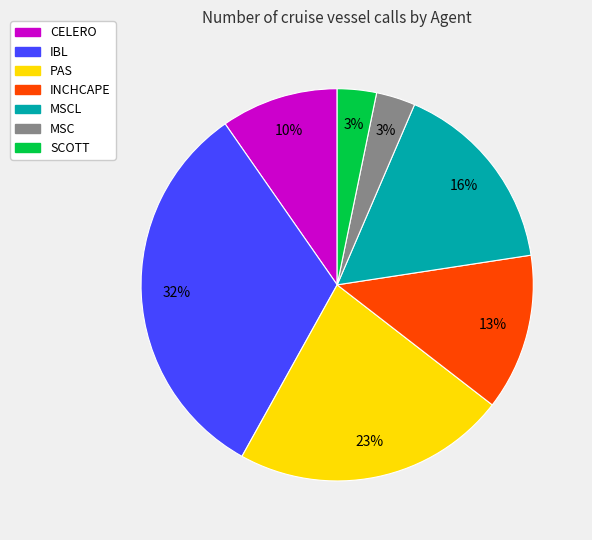

To the nearest percent, what is the difference between the largest and smallest slice percentages?

29%